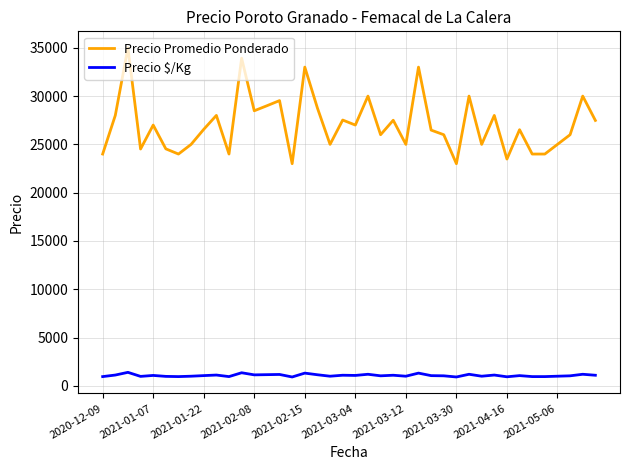

Which series has the largest total across all categories?

Precio Promedio Ponderado